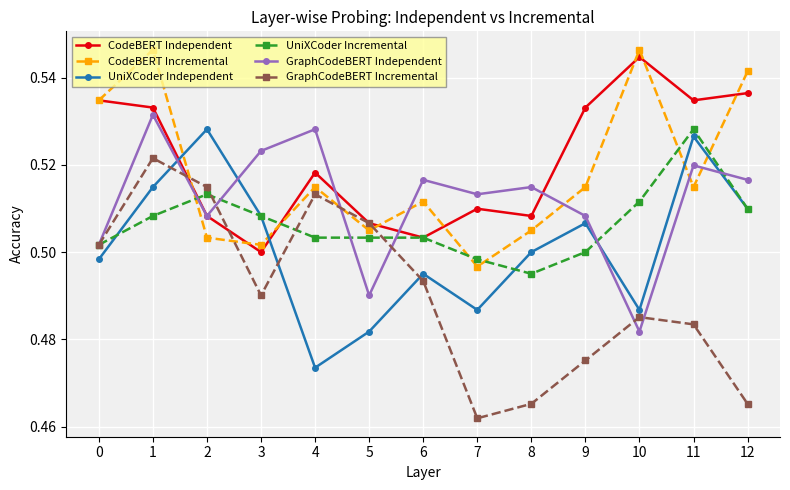

How many intersections are there between CodeBERT Independent and UniXCoder Independent?

2